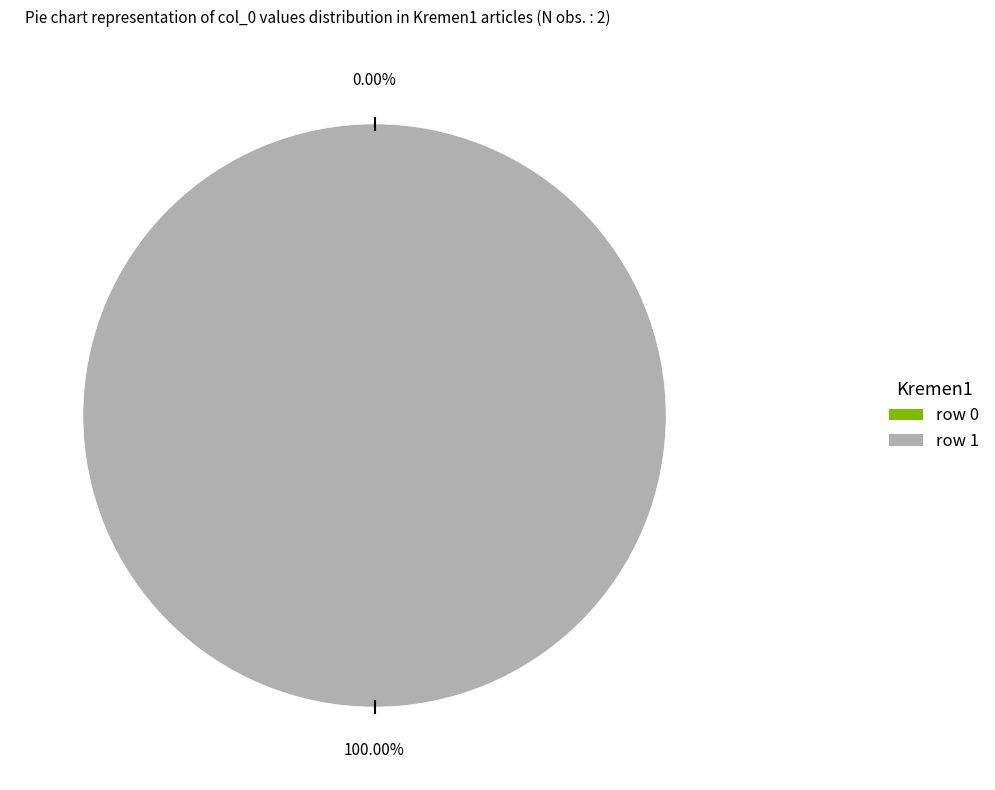

Between row 1 and row 0, which is larger?

row 1